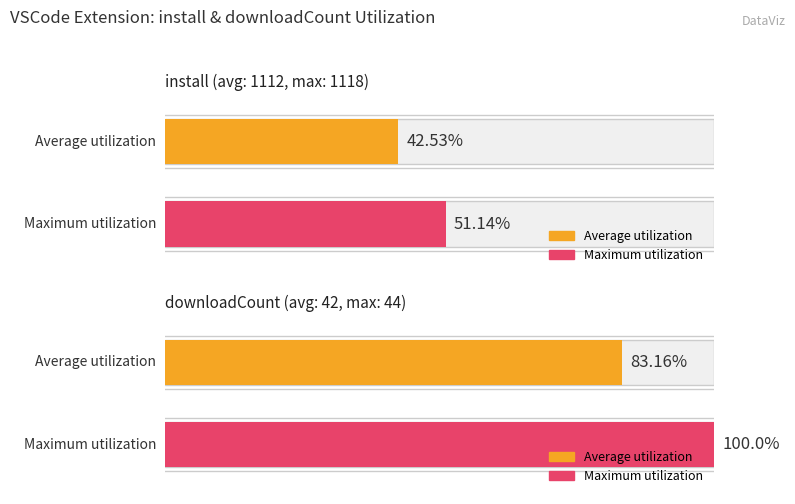

What is the average value of the Maximum utilization series?

75.6